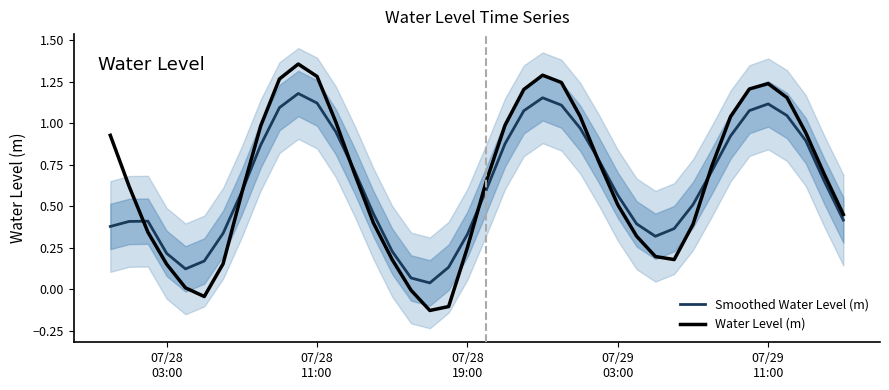

How many intersections are there between Water Level (m) and Smoothed Water Level (m)?

6